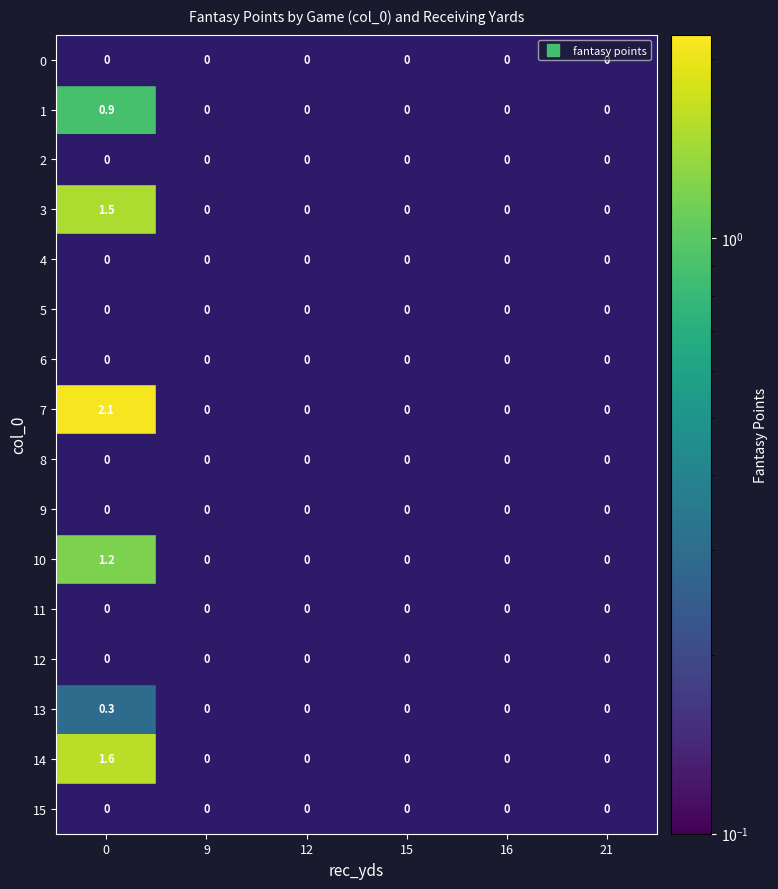

What is the highest value of the 7 series?

2.1